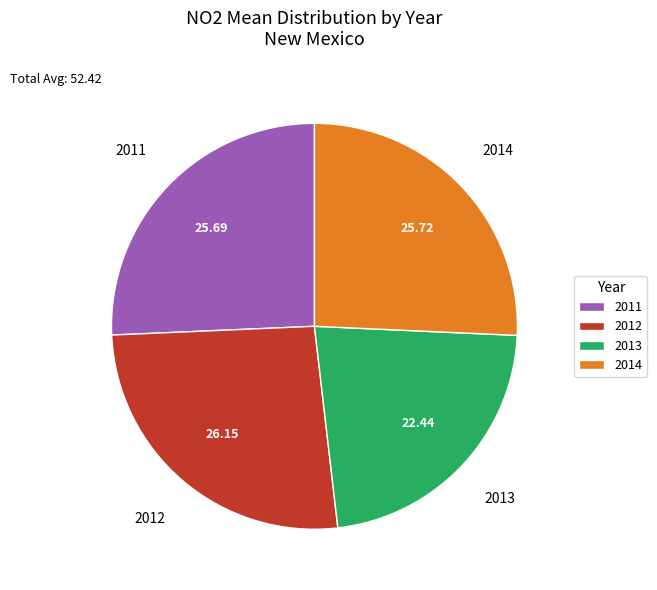

Is there a majority slice in this chart?

No